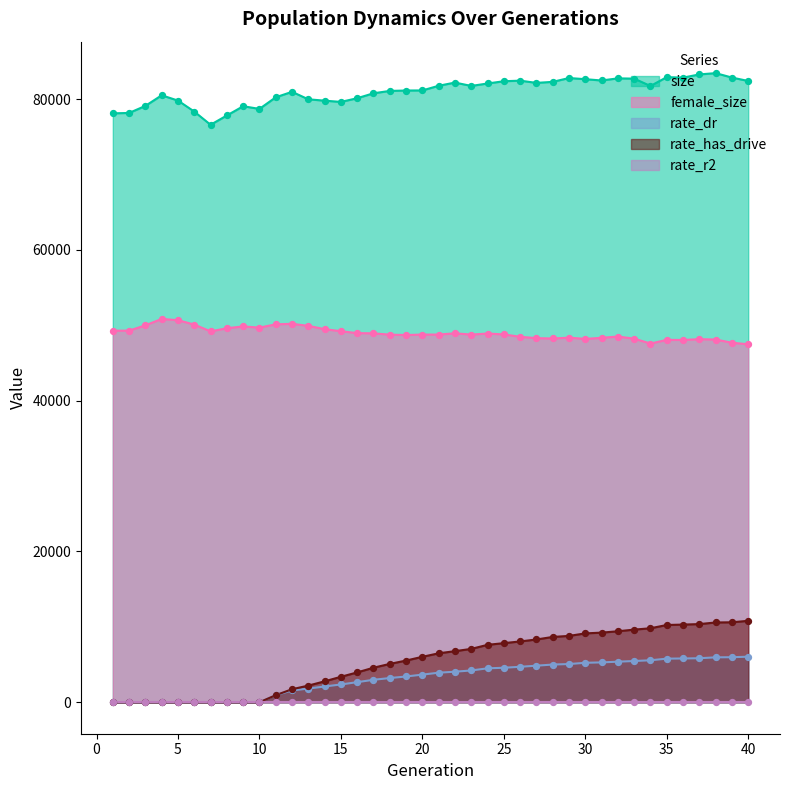

Which series contains the lowest Y value?

rate_dr